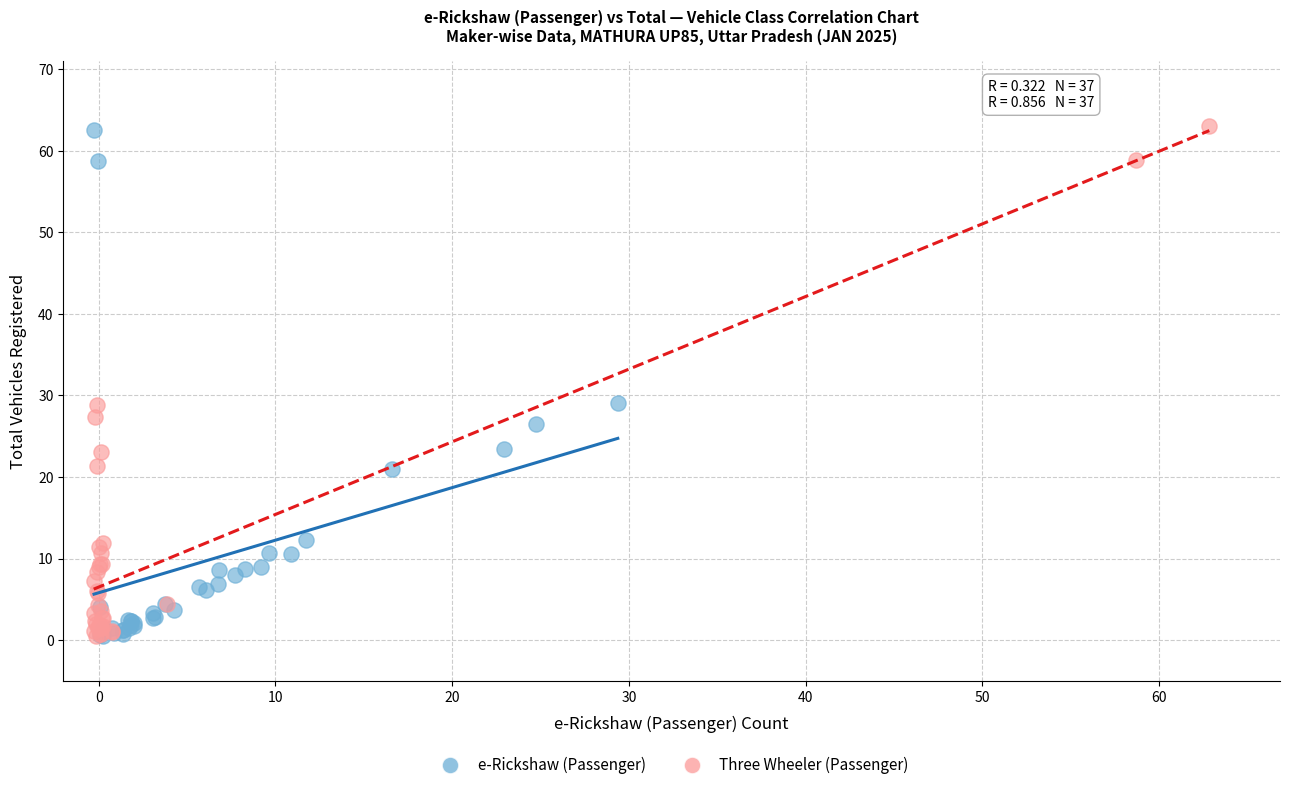

Which series has the largest Y range (max minus min)?

Three Wheeler (Passenger)